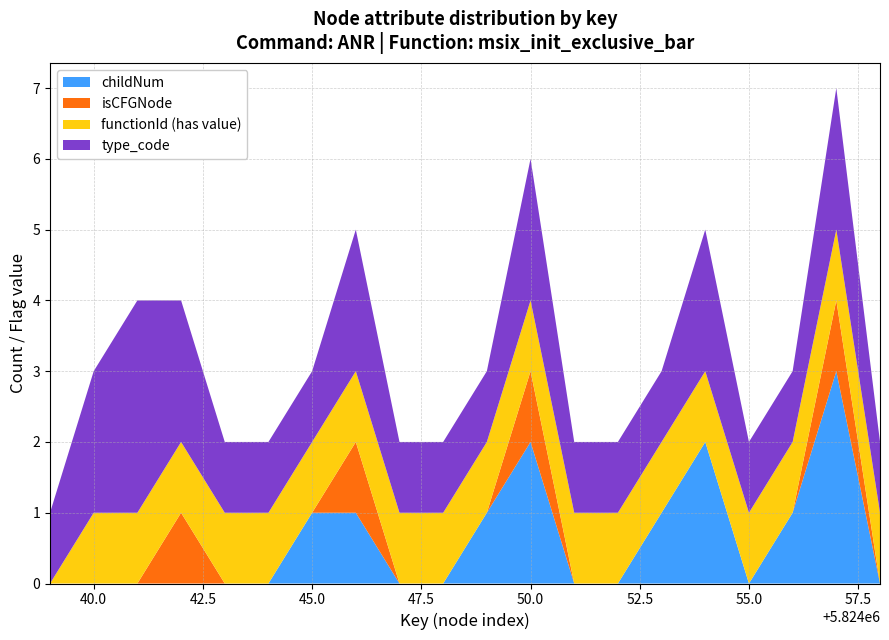

Reading left to right, what are all the values shown in this chart?

childNum: 0	0	0	0	0	0	1	1	0	0	1	2	0	0	1	2	0	1	3	0
isCFGNode: 0	0	0	1	0	0	0	1	0	0	0	1	0	0	0	0	0	0	1	0
functionId_norm: 0	1	1	1	1	1	1	1	1	1	1	1	1	1	1	1	1	1	1	1
type_code: 1	2	3	2	1	1	1	2	1	1	1	2	1	1	1	2	1	1	2	1